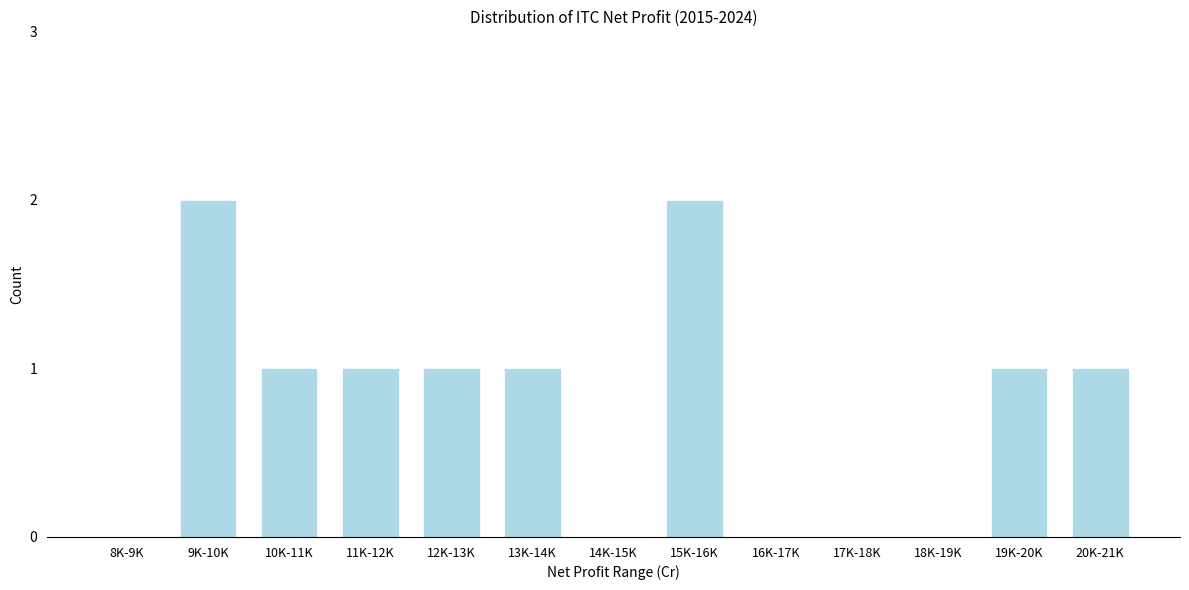

Reading right to left, extract all data points from this chart.

20K-21K=1	19K-20K=1	18K-19K=0	17K-18K=0	16K-17K=0	15K-16K=2	14K-15K=0	13K-14K=1	12K-13K=1	11K-12K=1	10K-11K=1	9K-10K=2	8K-9K=0